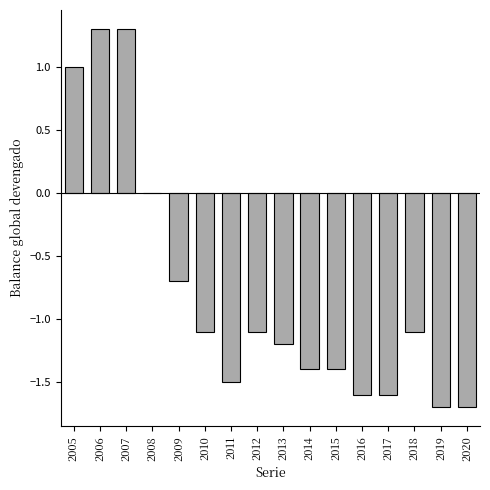

What is the greatest value displayed?

1.3